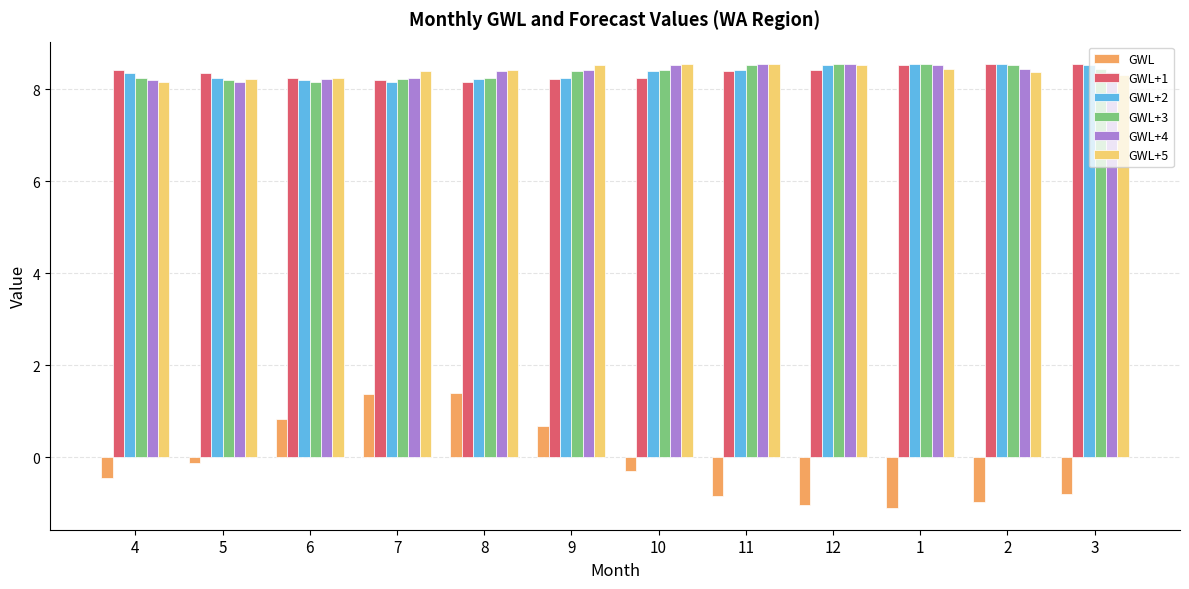

What is the difference between the highest and lowest values at 5?

8.5